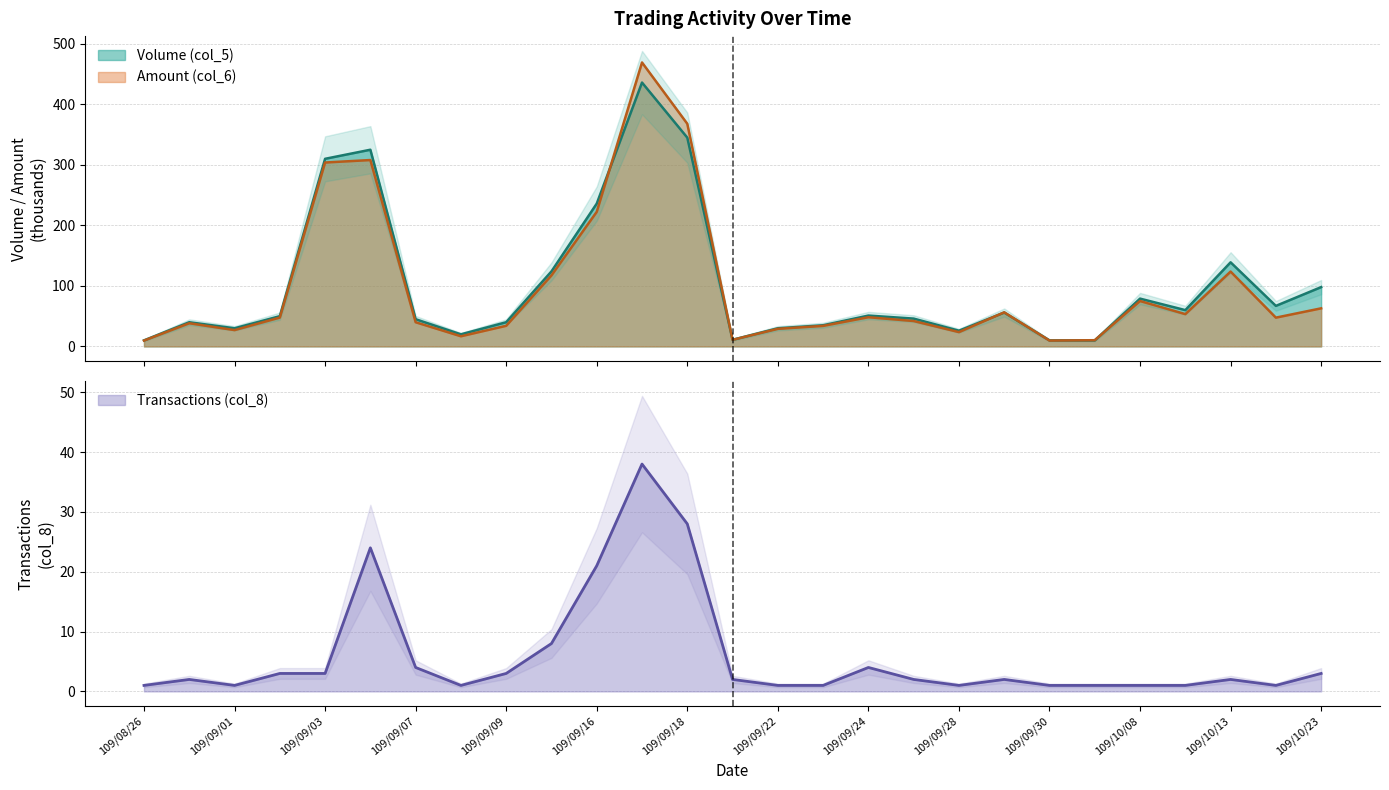

At which category does the chart reach its minimum across all series?

109/08/26